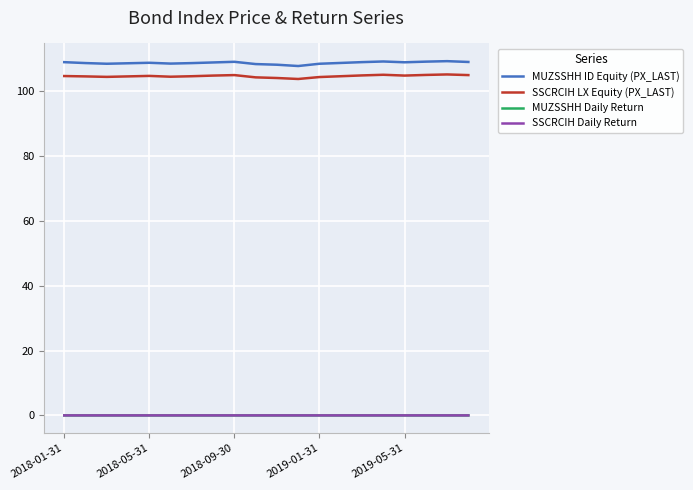

True or false: SSCRCIH Daily Return and MUZSSHH ID Equity (PX_LAST) intersect in this chart.

False